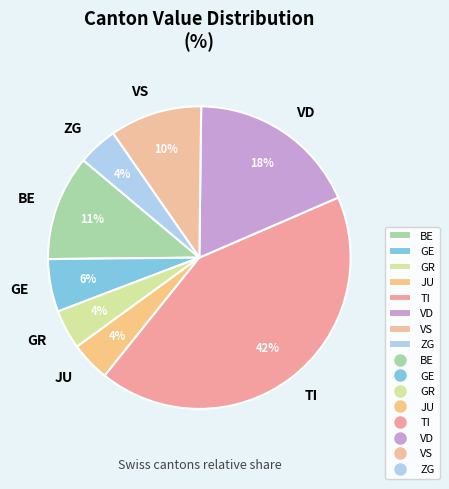

True or false: GE accounts for 6% of the total.

True